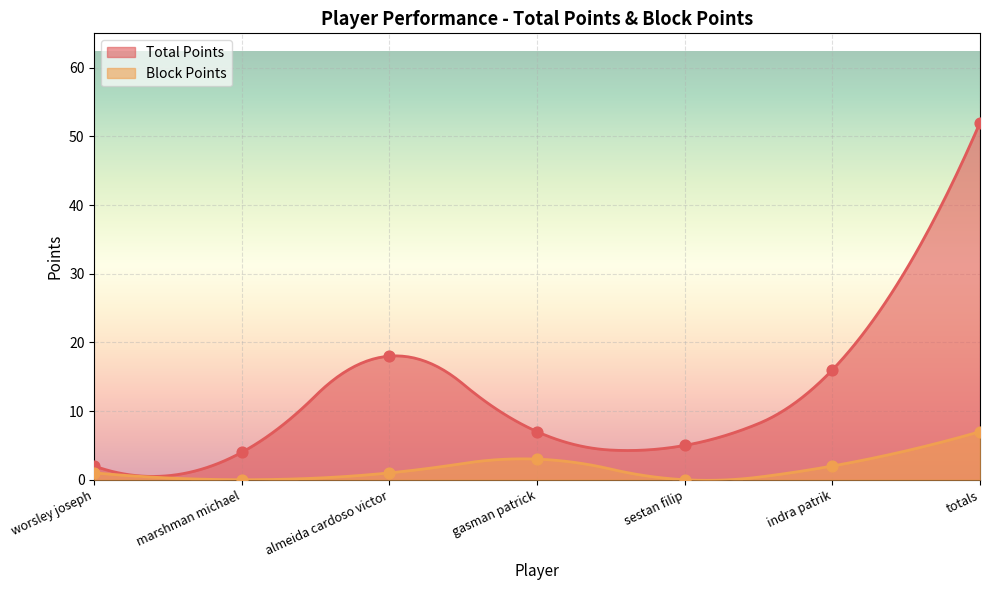

Which series reaches the maximum Y coordinate?

Total Points